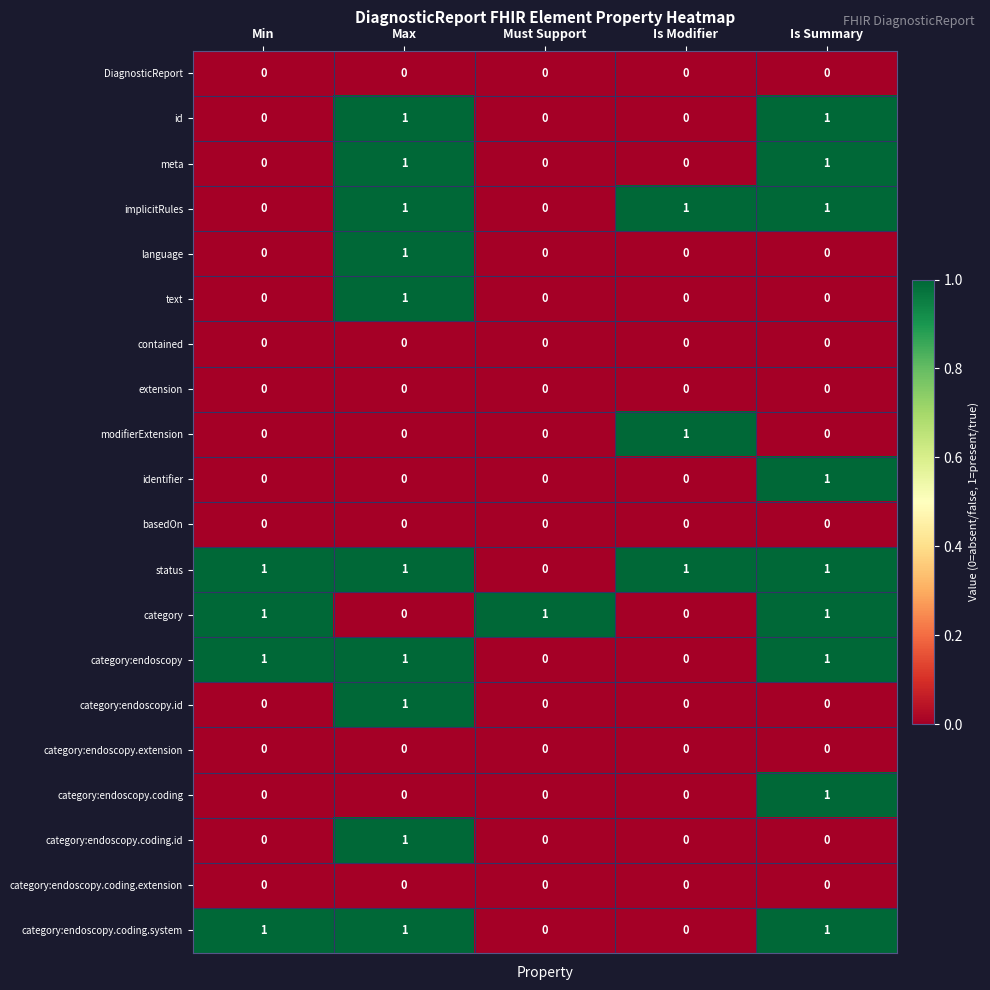

What is the sum of all category:endoscopy.coding.system values?

3